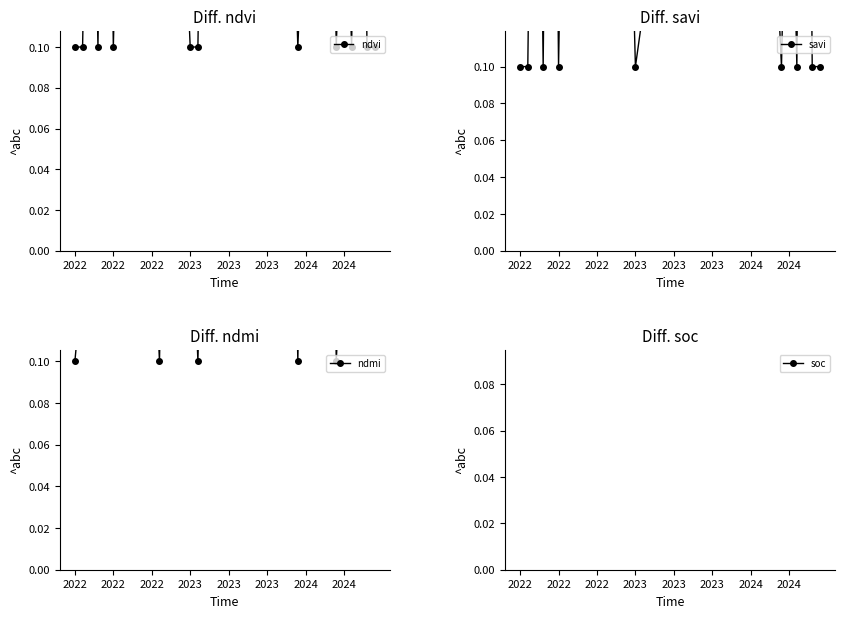

Is it true that savi equals 0.5 at 2022?

True